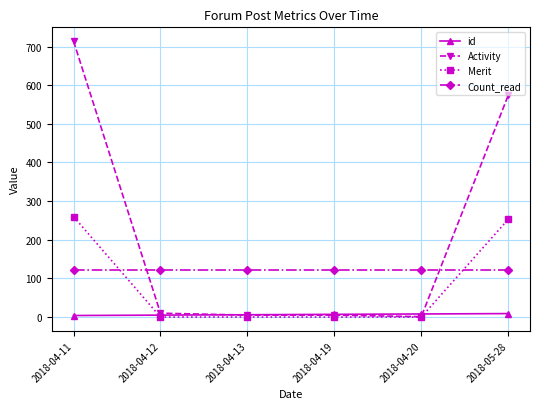

What is the value of the id point at the 3rd from the left?

6